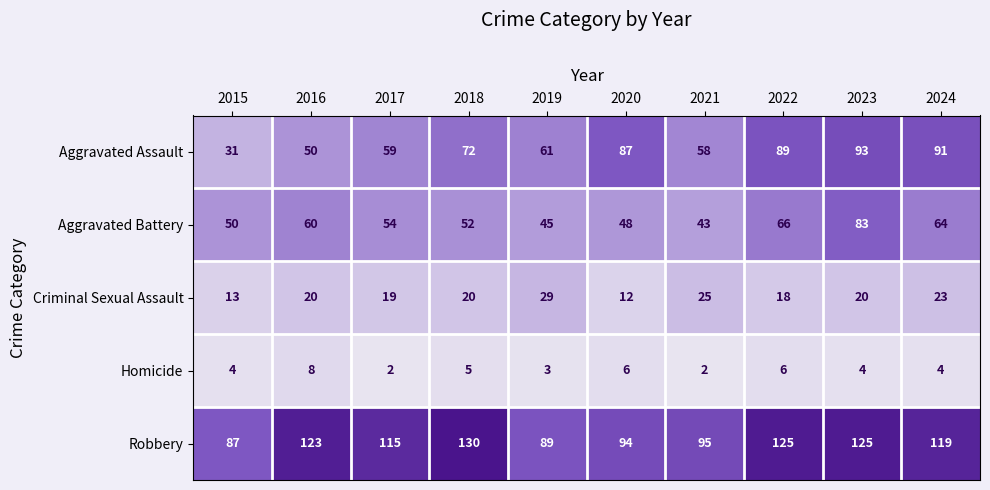

True or false: Robbery has a value of 189 at 2022.

False